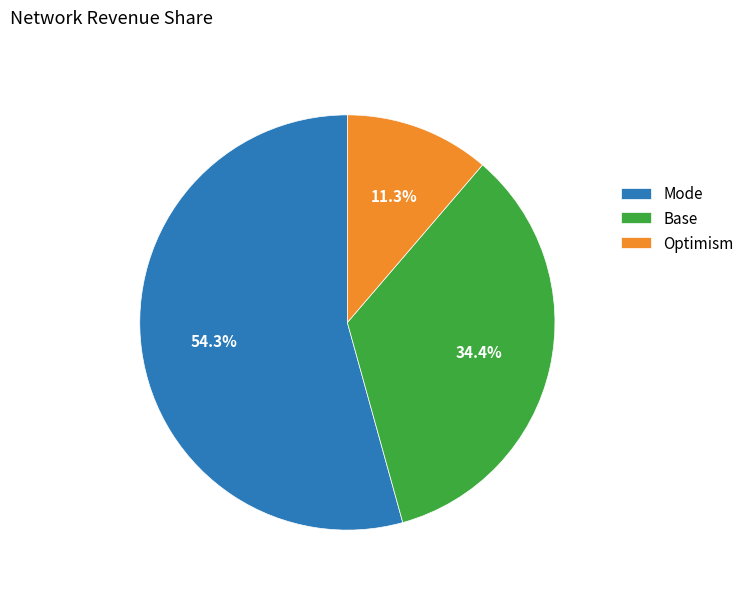

Approximately how many times larger is the value at Mode compared to Base?

1.6